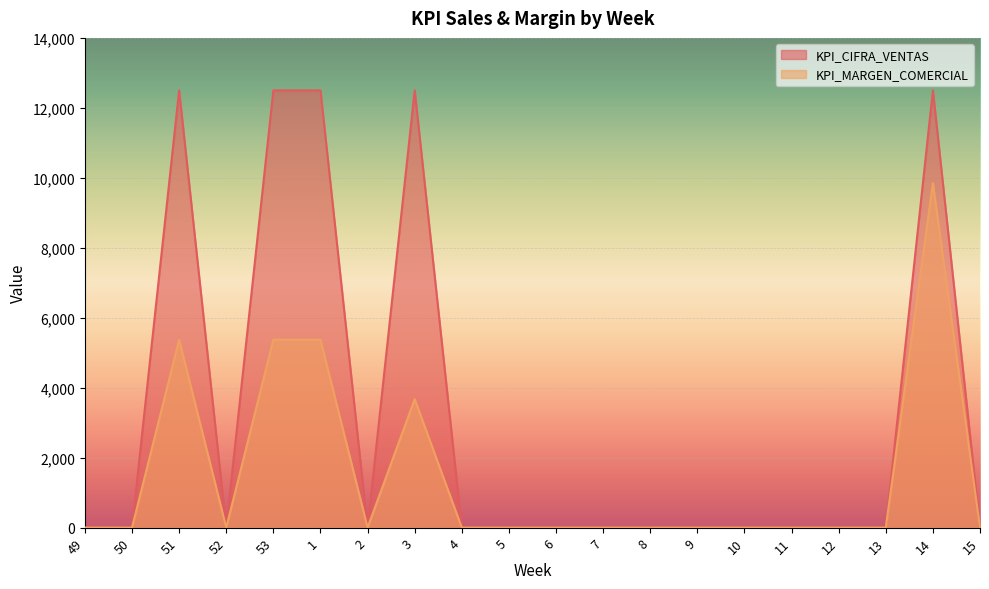

What is the maximum value shown in the chart?

12500